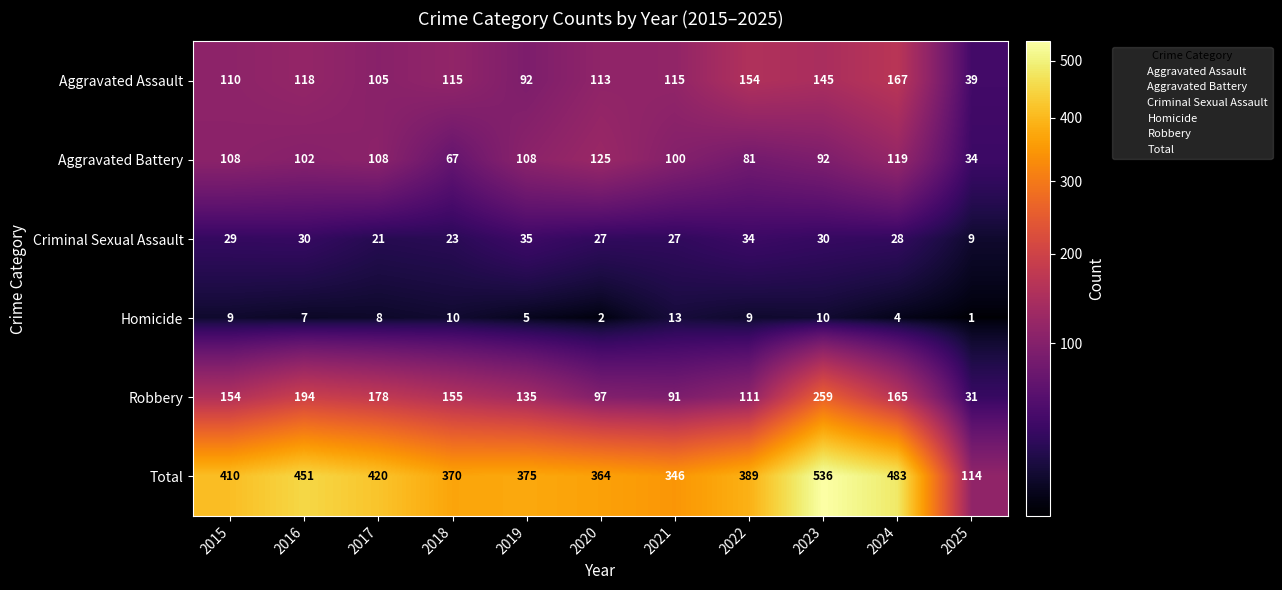

What is the total value across all series at 2023?

1072